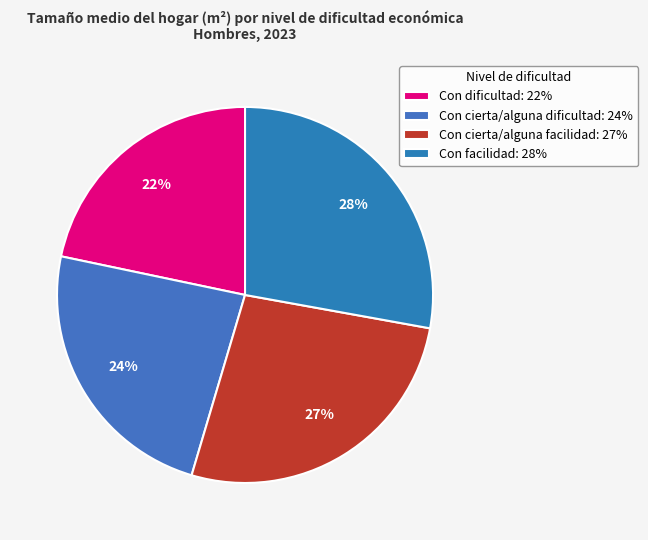

How many segments does this pie chart have?

4